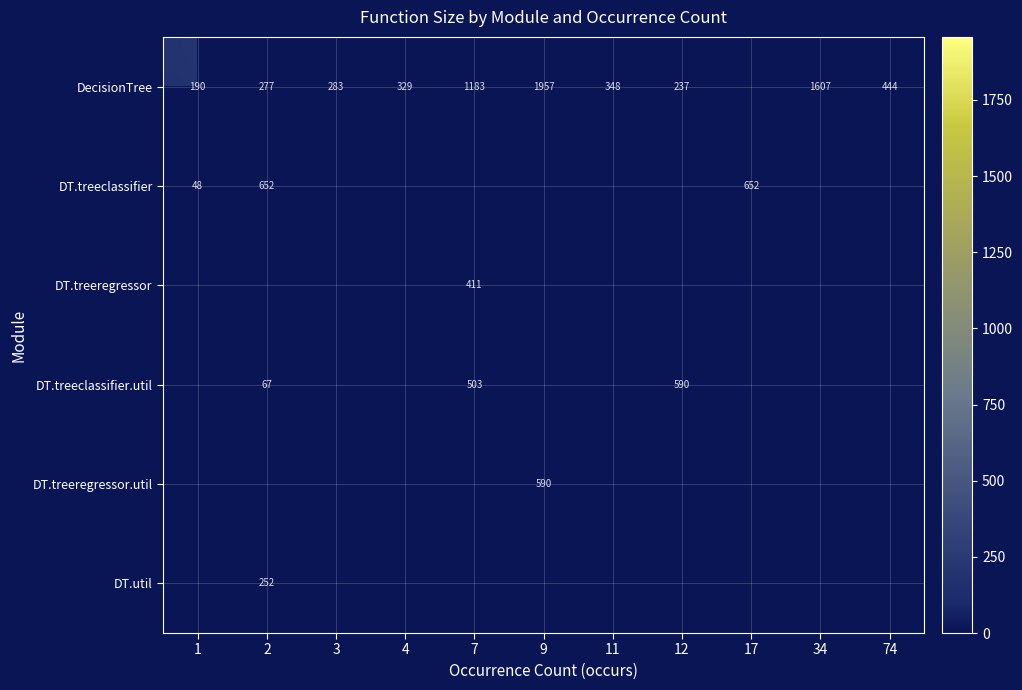

What is the difference between the DecisionTree values at 12 and 9?

1720